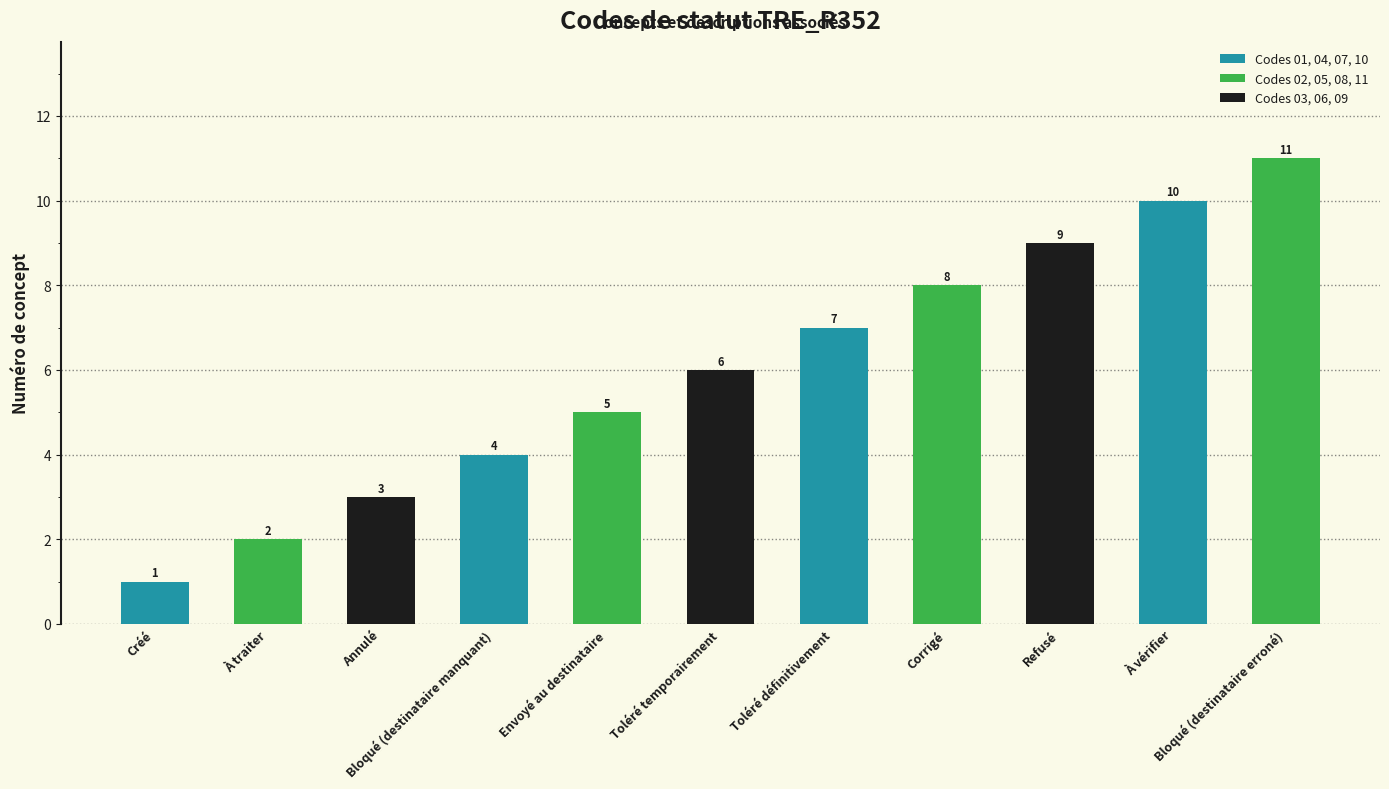

Which label corresponds to the largest value in the chart?

Bloqué (destinataire erroné)